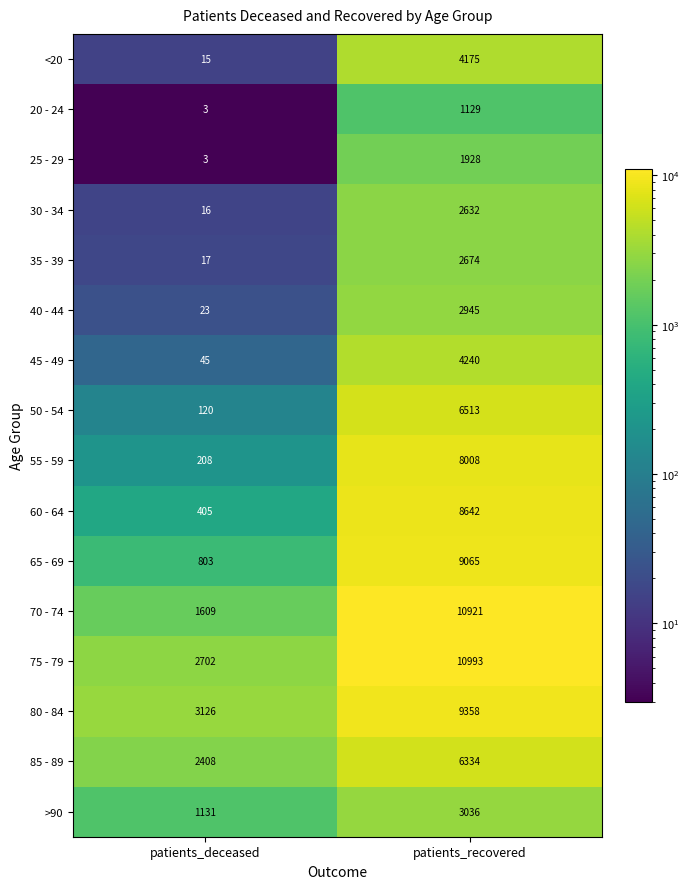

What is the difference between the maximum and minimum values in the 50 - 54 series?

6393